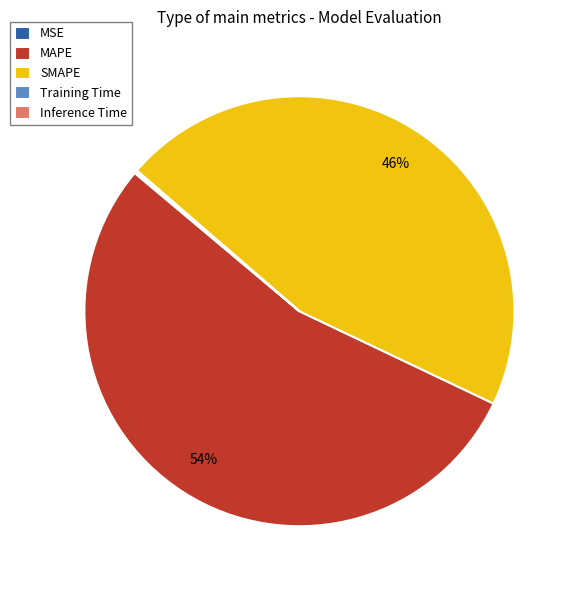

What is the majority slice?

MAPE